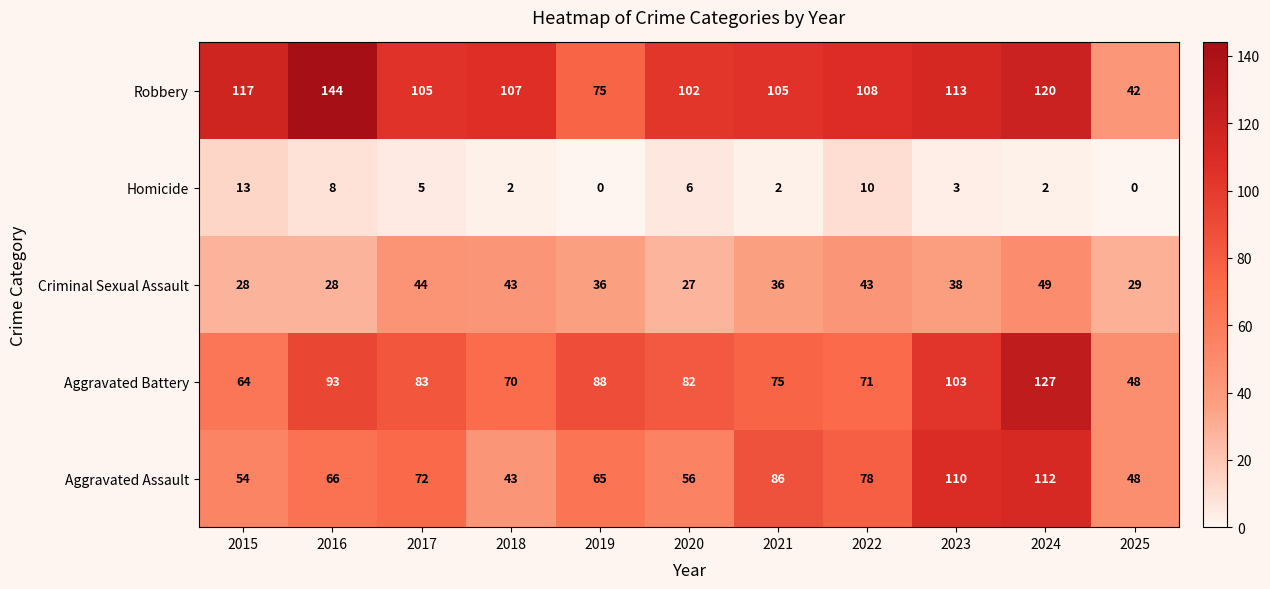

How many categories are shown in the chart?

11